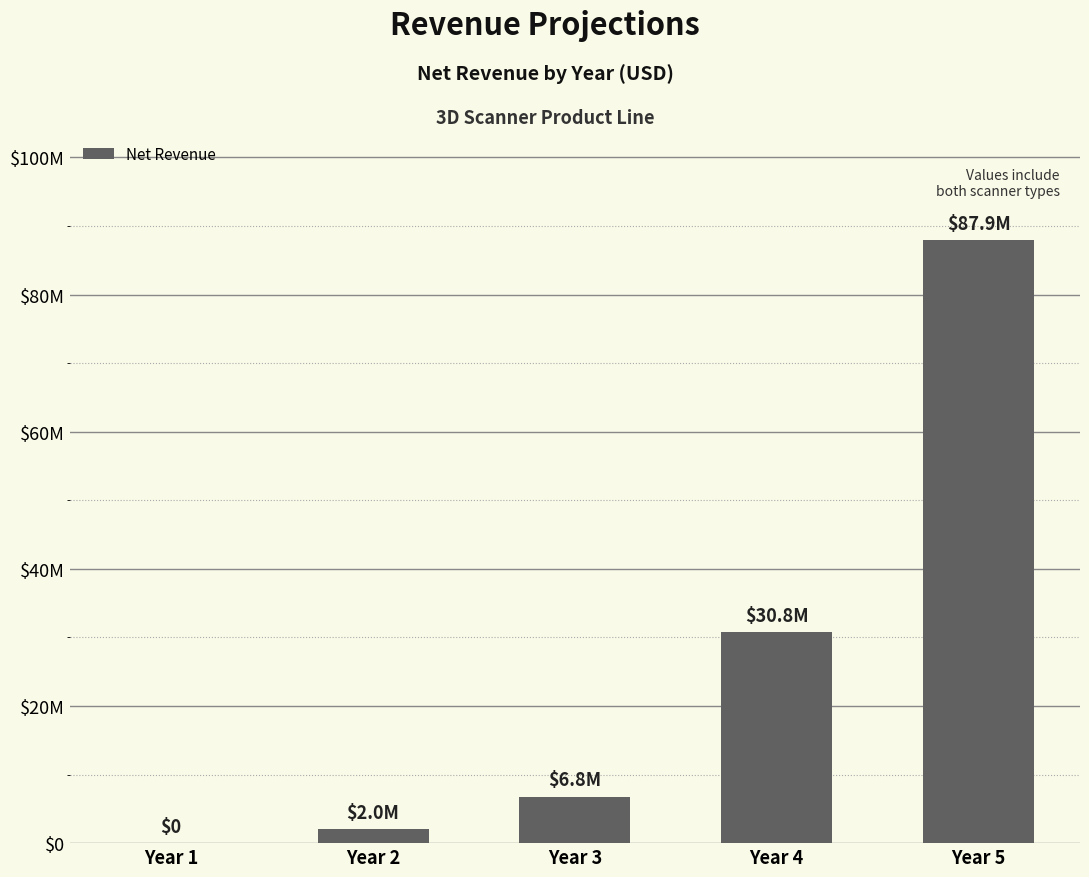

At which label does the data first exceed 6800000?

Year 4